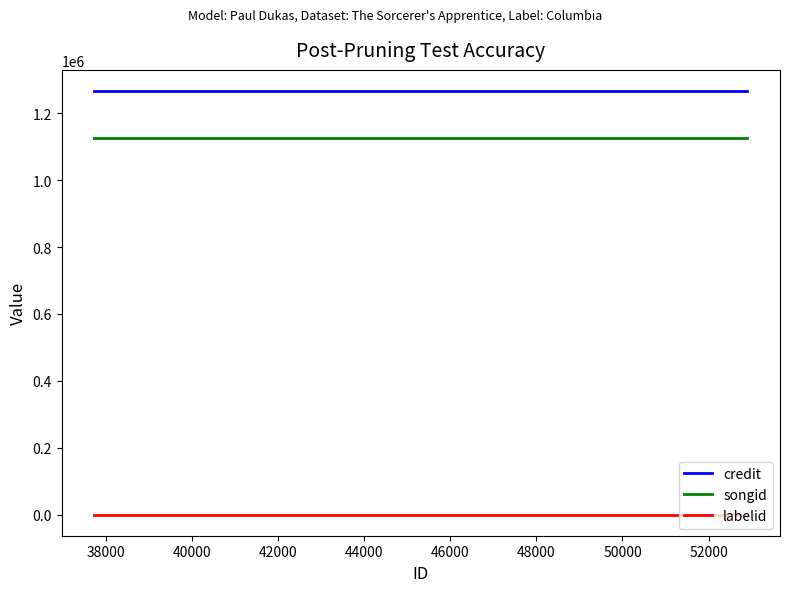

Reading left to right, list all the values displayed in this chart.

credit: 1266677	1266677	1266677
songid: 1125457	1125457	1125457
labelid: 235	235	235